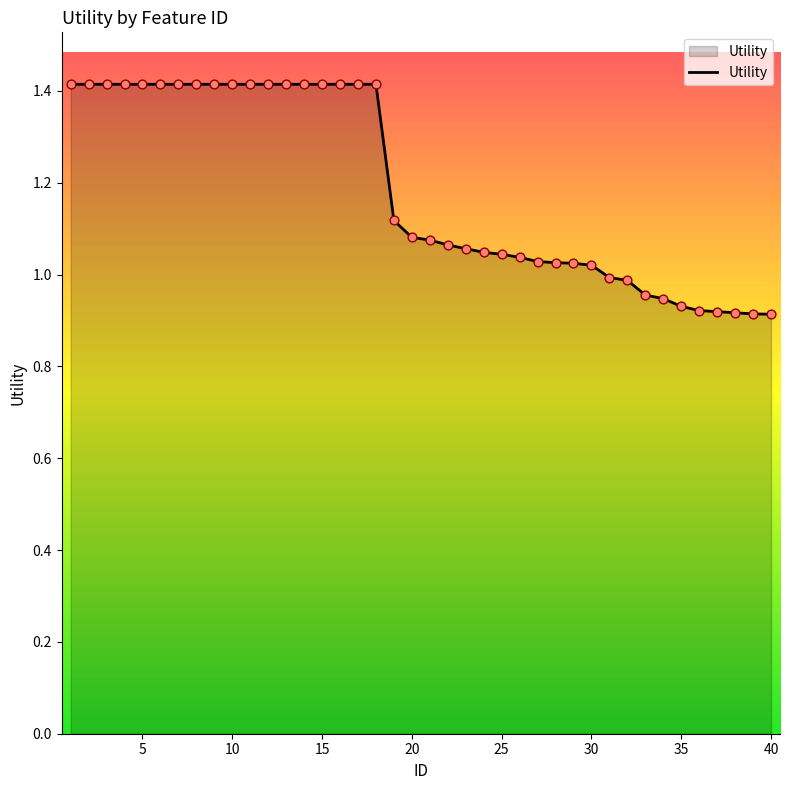

What is the difference between the maximum and minimum values?

0.5